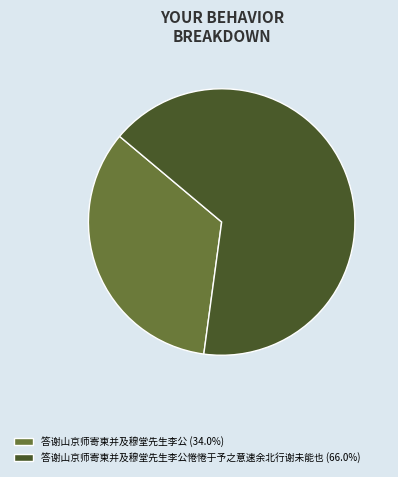

Does 答谢山京师寄柬并及穆堂先生李公惓惓于予之意速余北行谢未能也 (66.0%) account for over 50% of the chart?

Yes